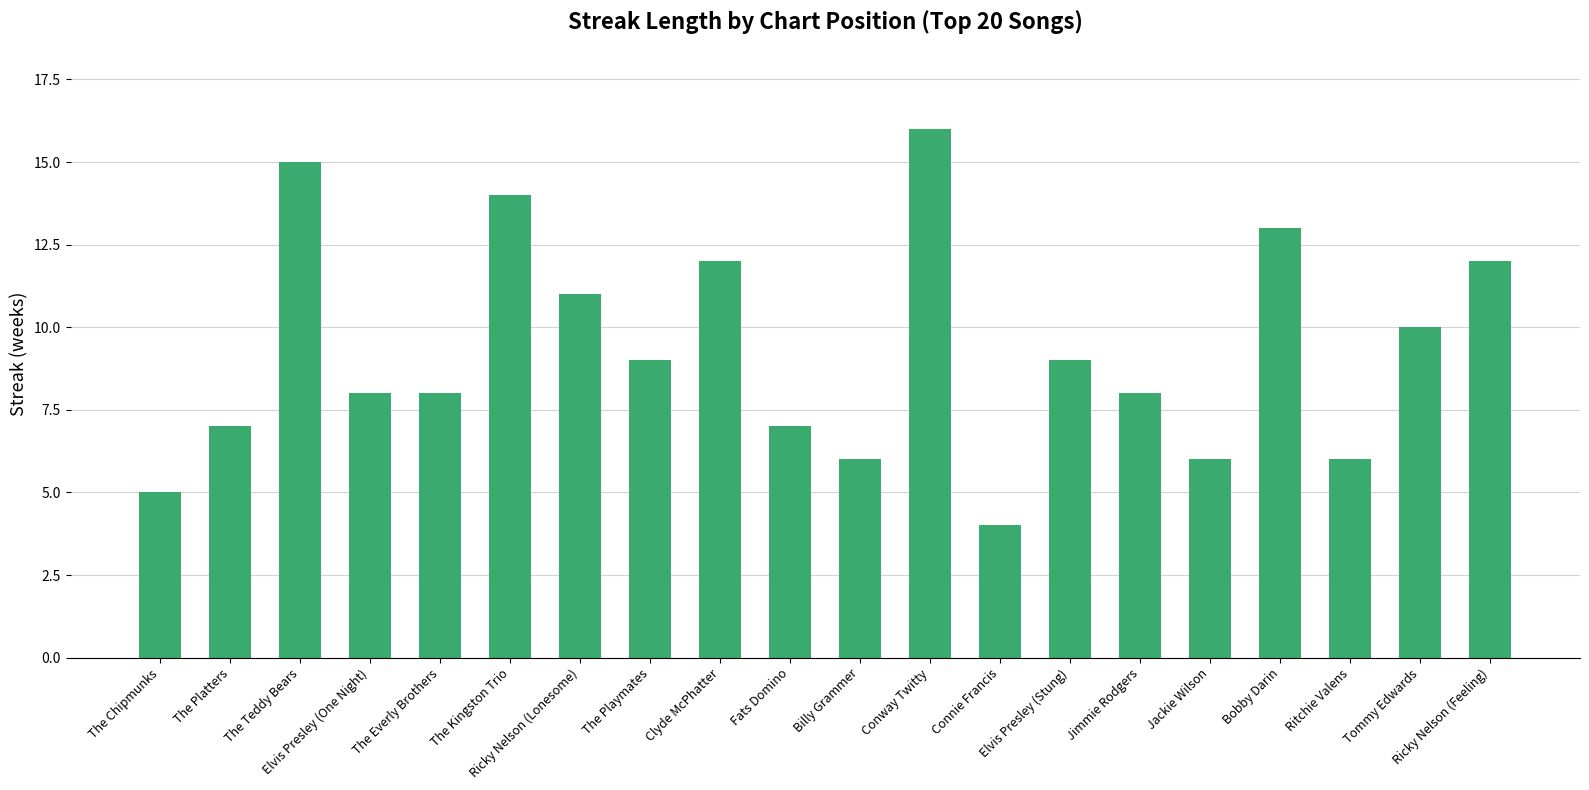

What is the label of the 1st bar from the left?

The Chipmunks